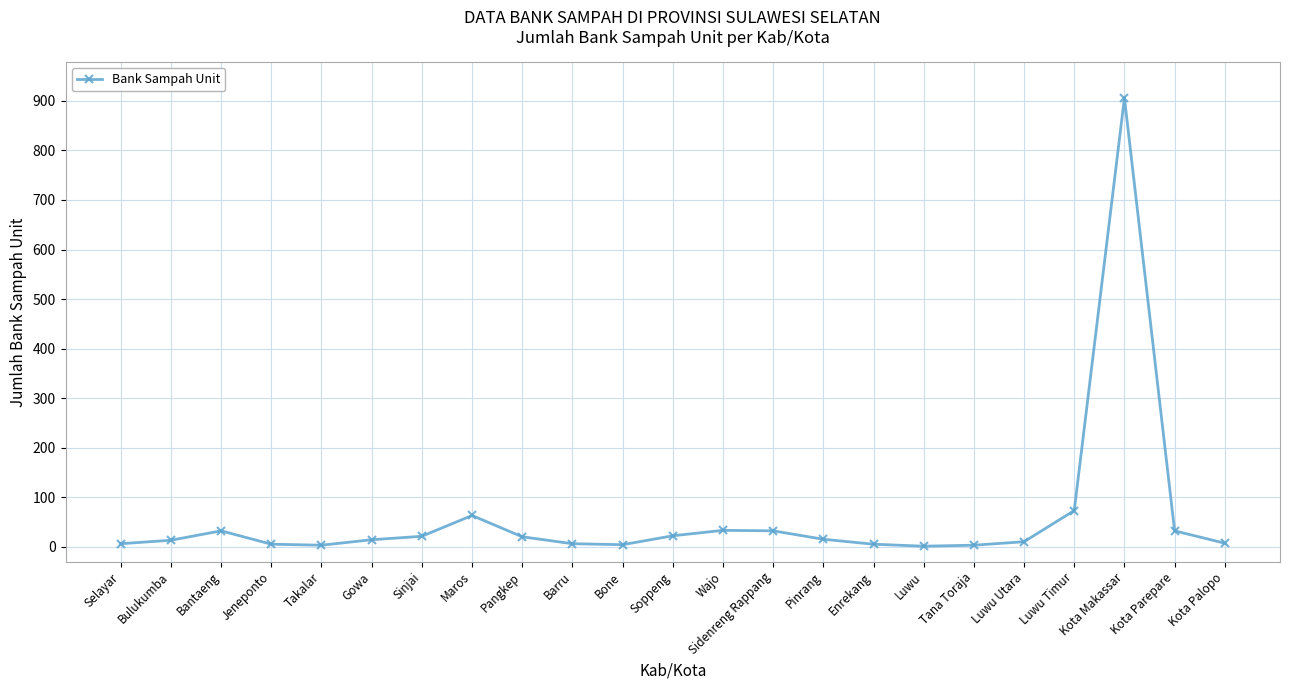

What is the label of the 21st point from the right?

Bantaeng